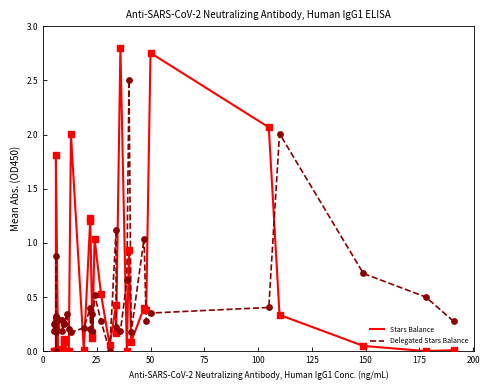

Which series contains the highest Y value?

Stars Balance